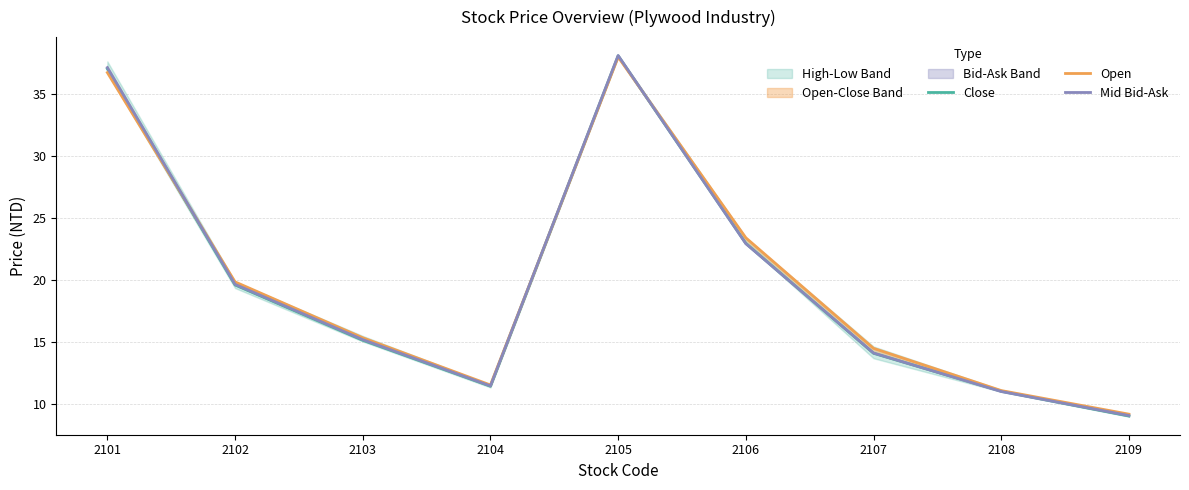

Which series has the widest spread of values?

Close